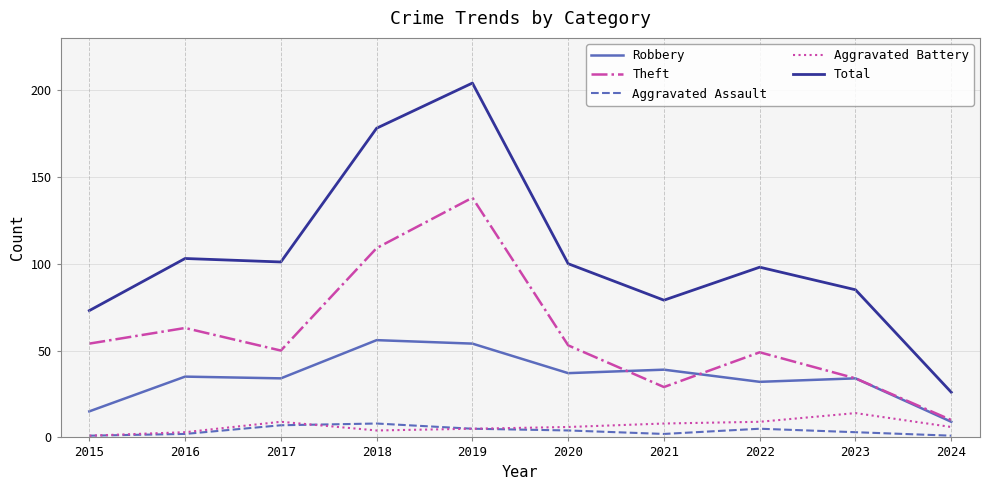

Is it true that Total equals 101 at 2017?

True